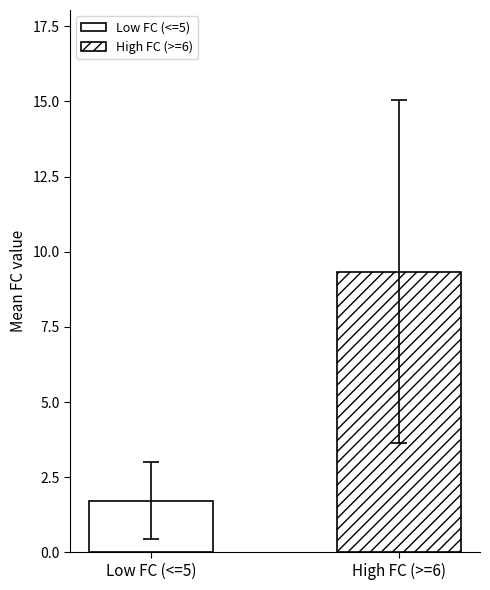

Are the bars horizontal?

No